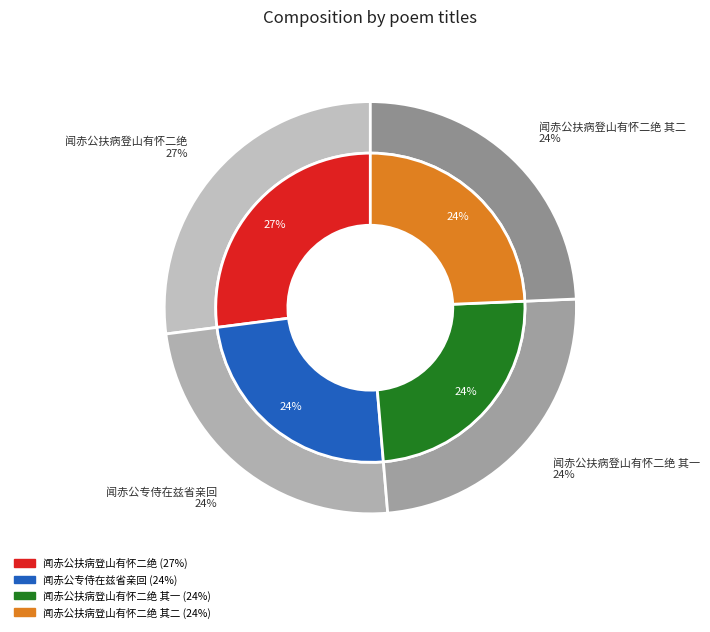

Rank the categories by value from lowest to highest.

闻赤公专侍在兹省亲回, 闻赤公扶病登山有怀二绝 其一, 闻赤公扶病登山有怀二绝 其二, 闻赤公扶病登山有怀二绝